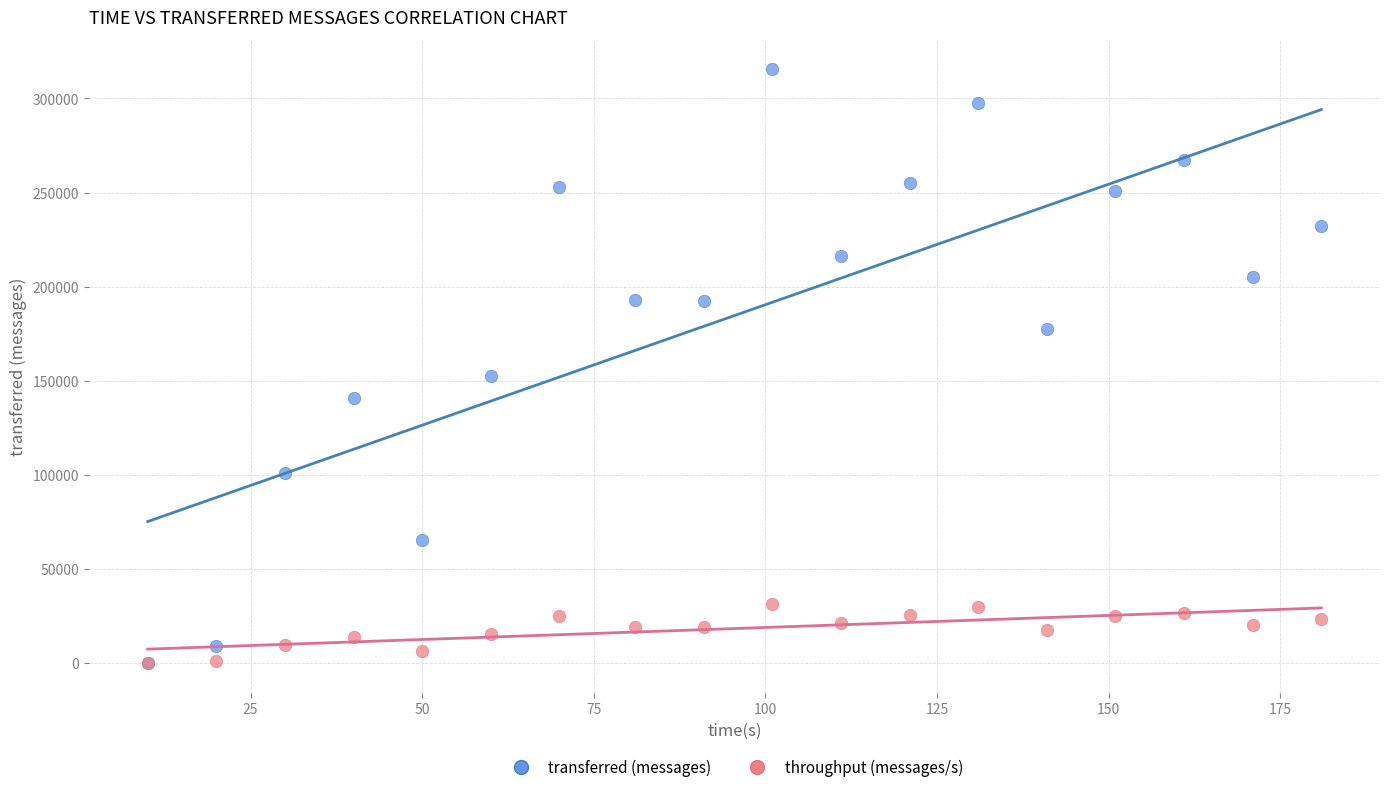

Which series has the widest spread of Y values?

transferred (messages)